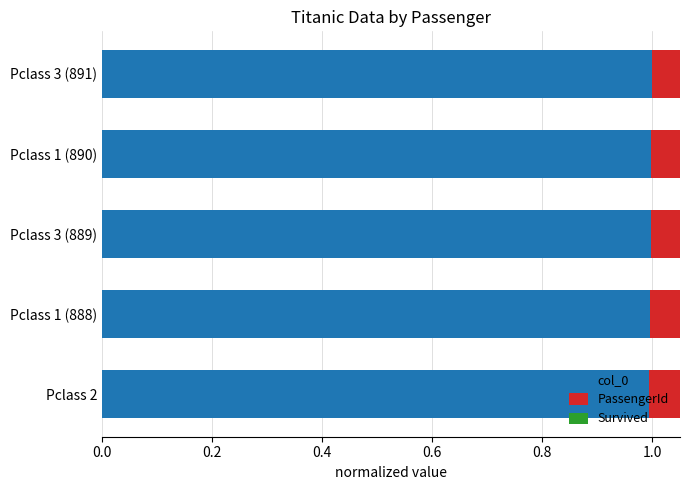

Between Pclass 3 (889) and Pclass 1 (890), which series saw the biggest shift?

PassengerId